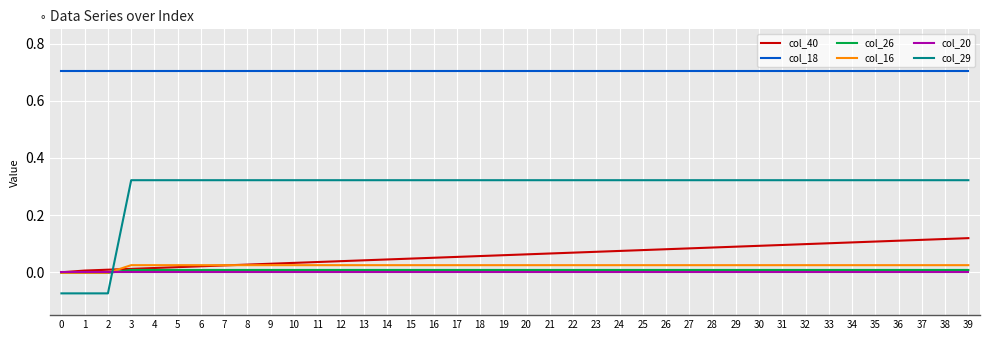

Does the chart display data point markers on the line(s)?

No